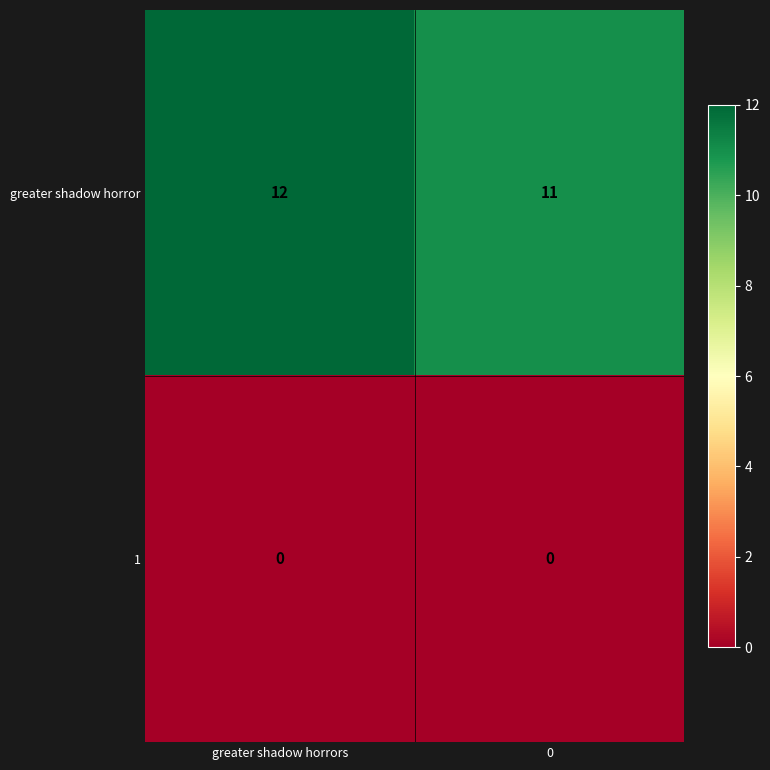

Reading left to right, what are all the values shown in this chart?

greater shadow horror: greater shadow horrors=12	0=11
1: greater shadow horrors=0	0=0